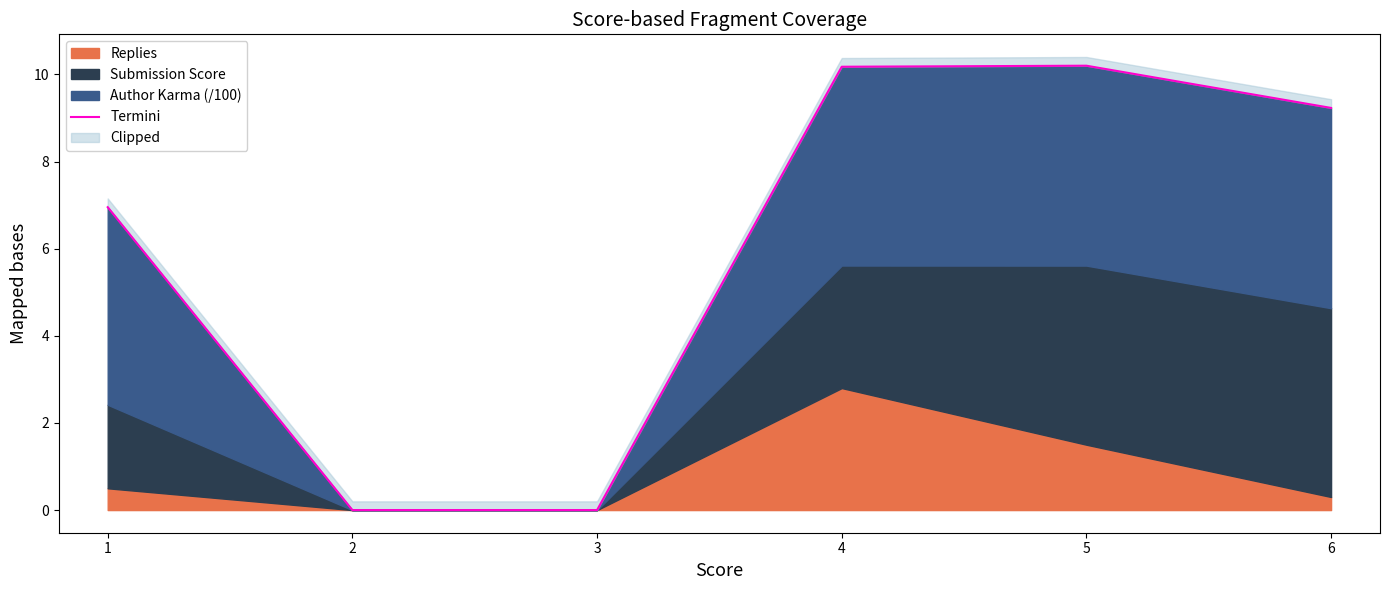

What is the sum of the values at 5 and 3?

10.2